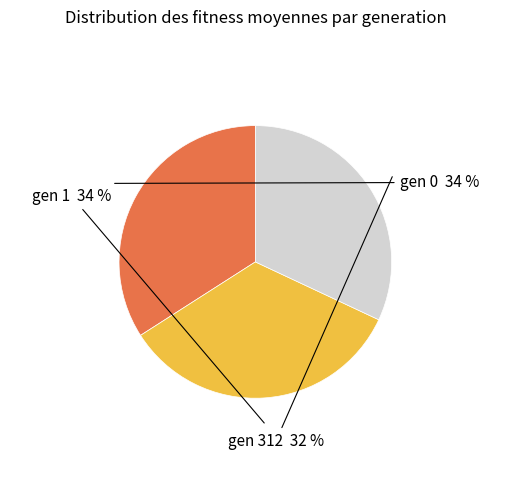

Combined, do gen 1 and gen 312 account for over 50%?

Yes